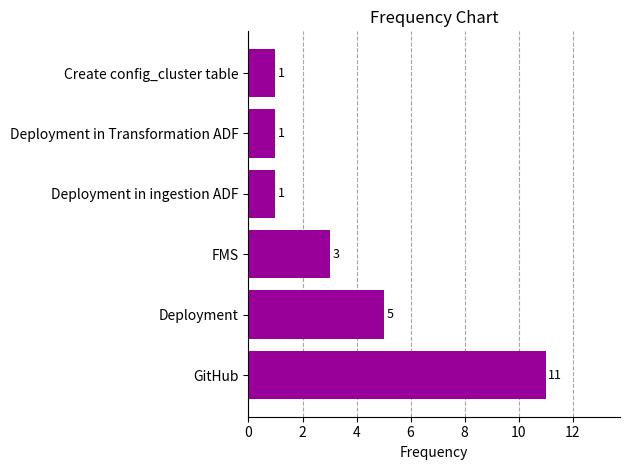

Reading bottom to top, transcribe all the data shown in this chart.

11	5	3	1	1	1